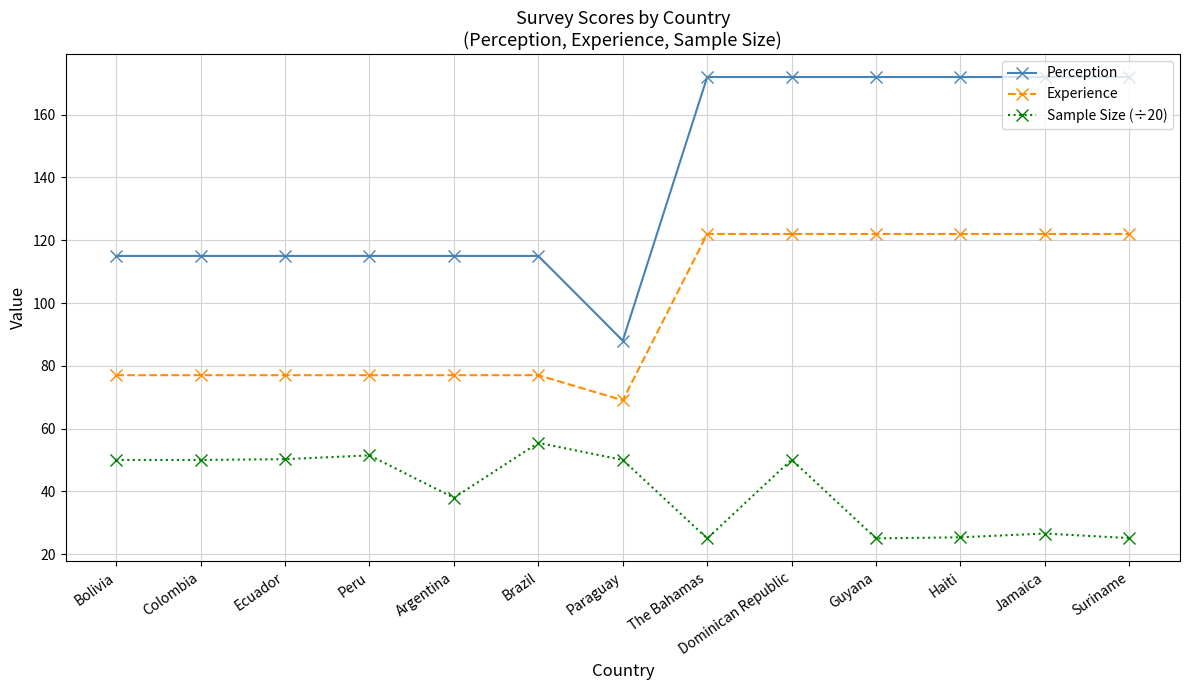

Count the Perception values in the range 115 to 172.

12